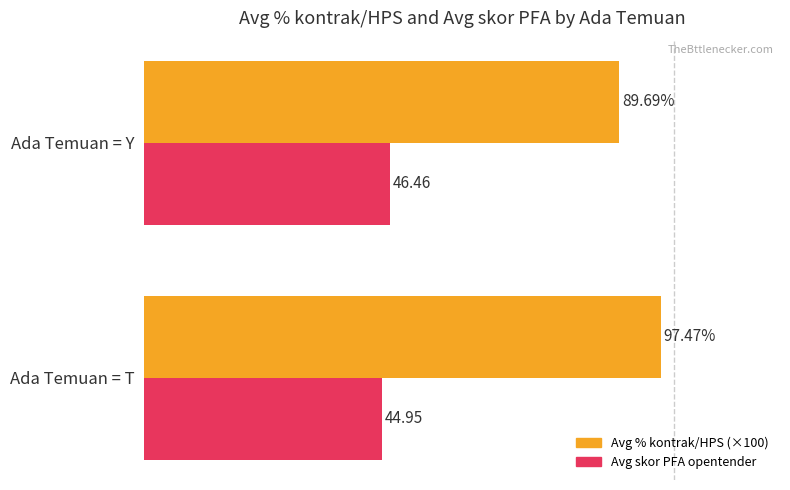

Rank the series by their maximum value, from highest to lowest.

Avg % kontrak/HPS (×100), Avg skor PFA opentender